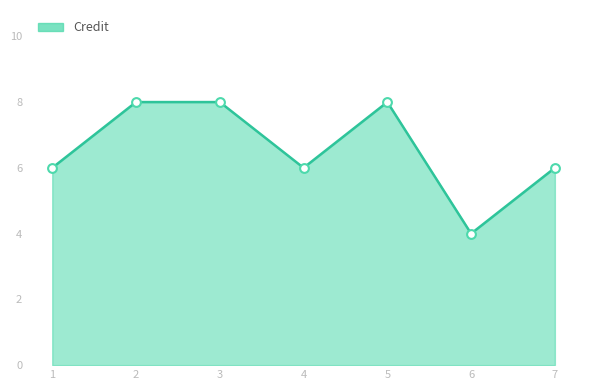

What is the change in value from 2 to 7?

-2